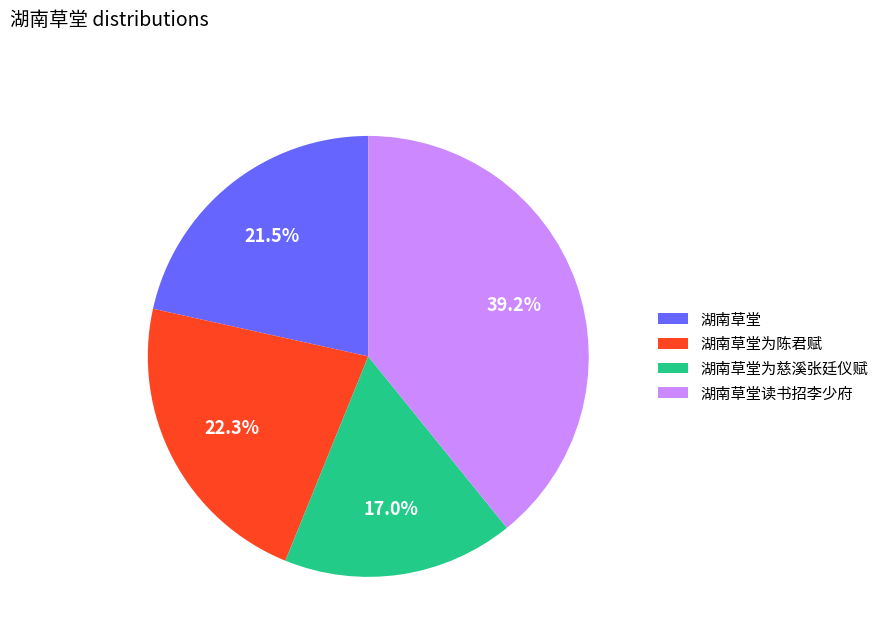

Which has a higher value, 湖南草堂为陈君赋 or 湖南草堂读书招李少府?

湖南草堂读书招李少府